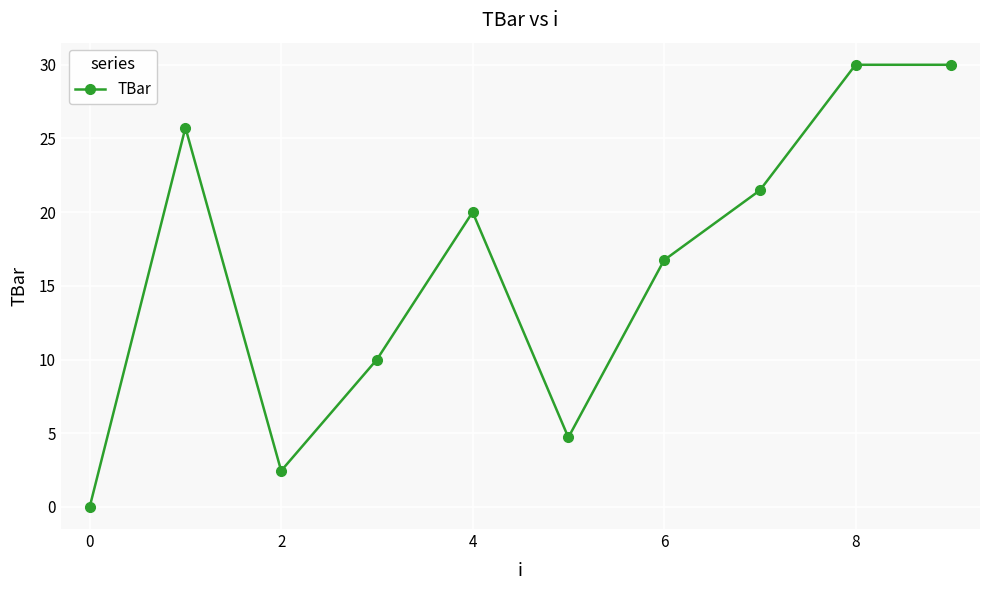

How many values are above zero?

9